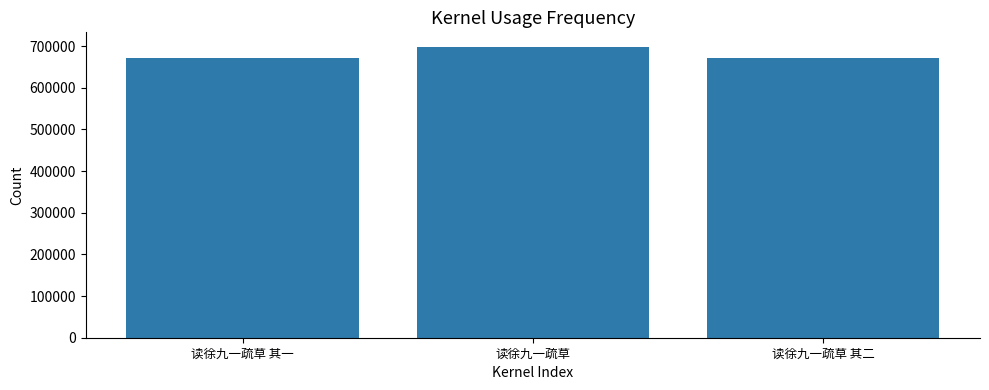

What is the difference between the maximum and second lowest values?

26829